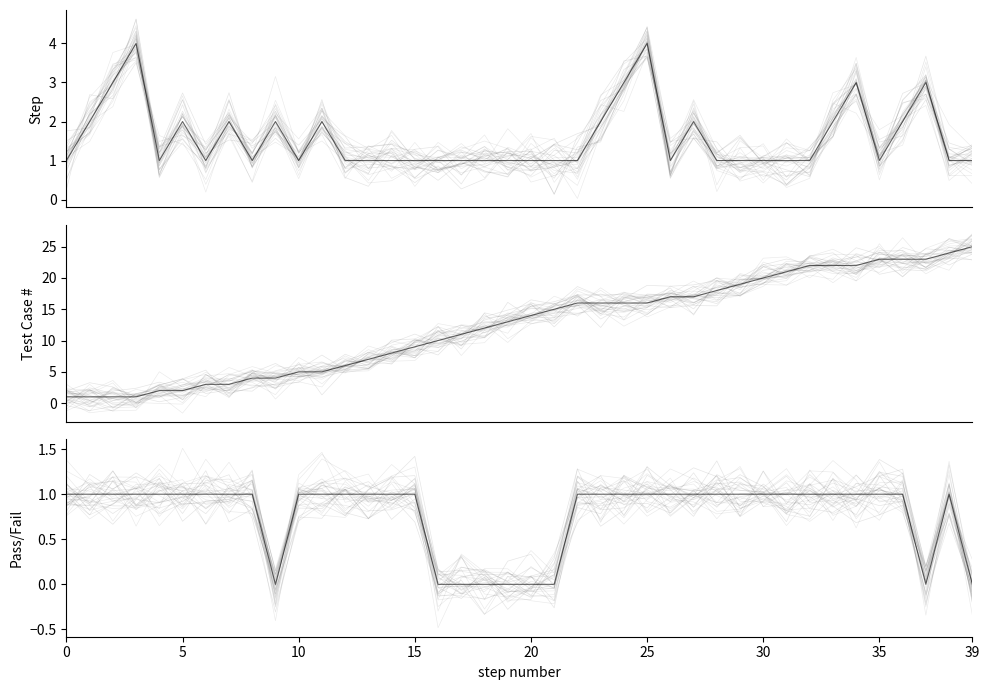

Does the chart display data point markers on the line(s)?

No